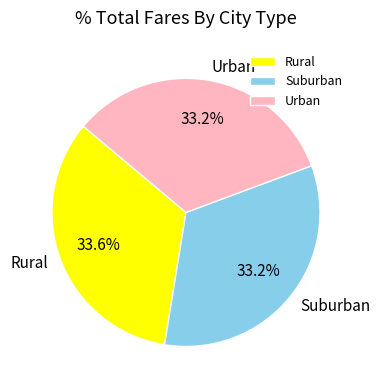

Approximately how many times larger is the value at Rural compared to Suburban?

1.0